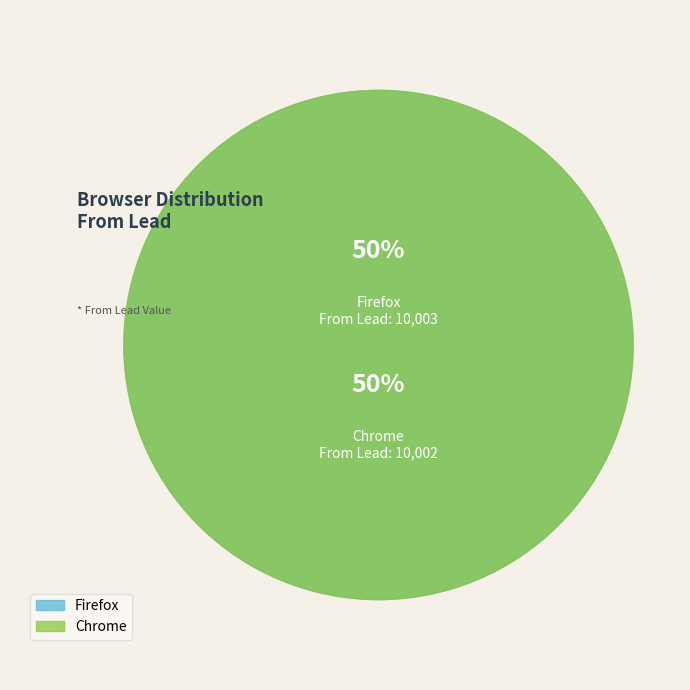

What percentage is NOT represented by Chrome?

50.0%